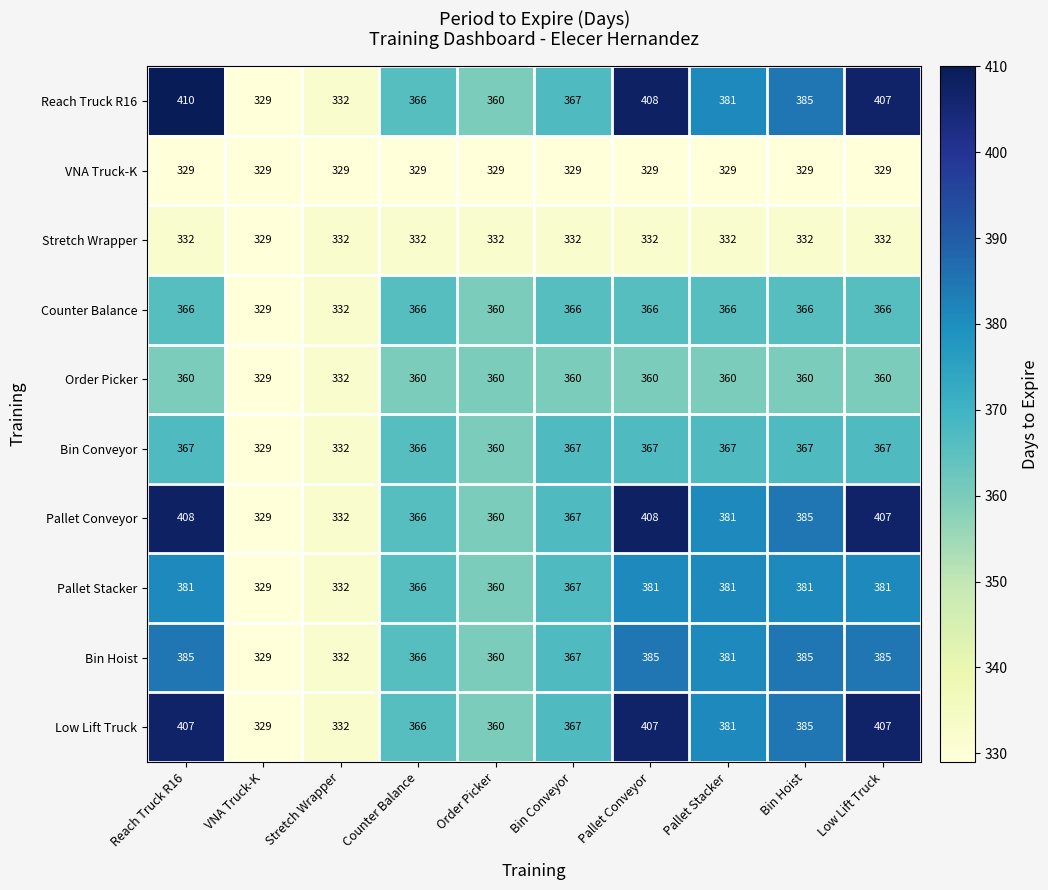

What is the maximum value shown in the chart?

410